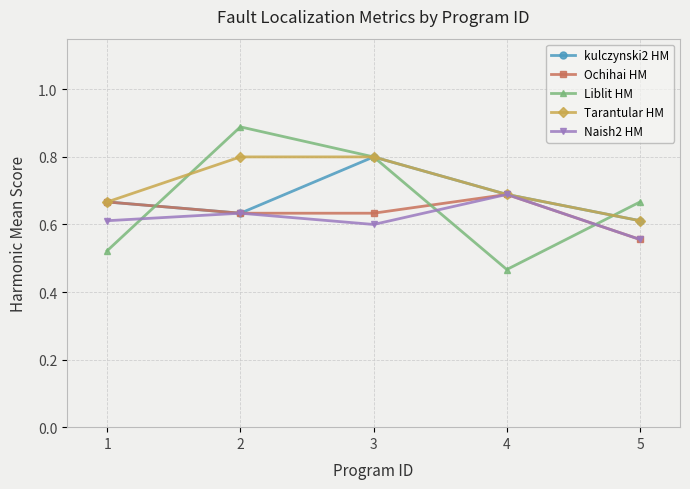

Which series ends up on top after the final intersection of Liblit HM and Naish2 HM?

Liblit HM